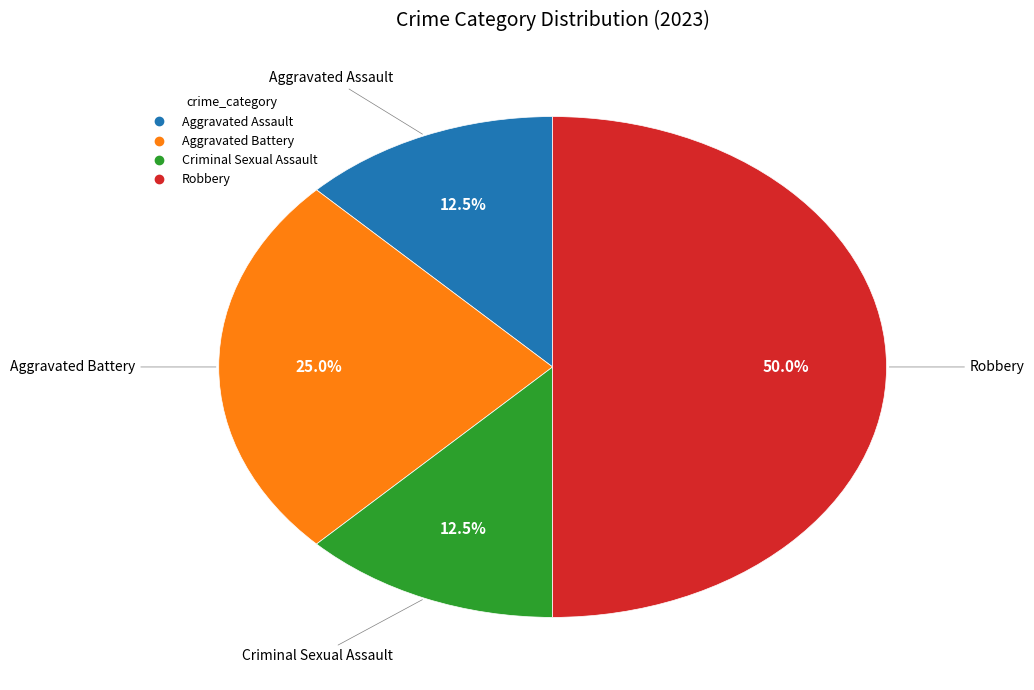

True or false: Aggravated Battery accounts for 25% of the total.

True